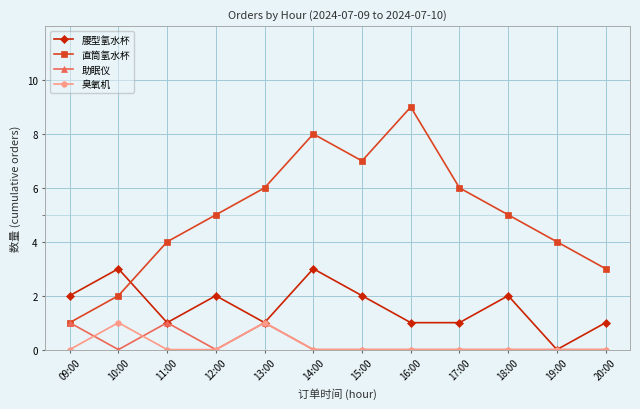

In 直筒氢水杯, how many points are higher than both neighbors (excluding endpoints)?

2